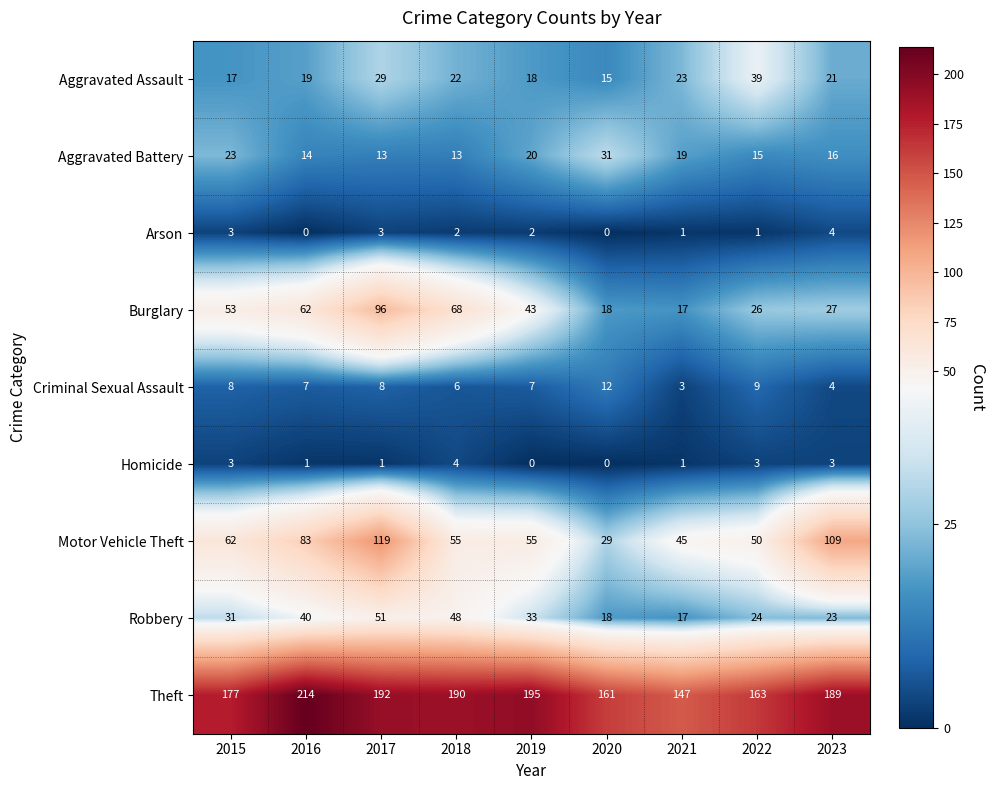

Which series changed the most between 2020 and 2022?

Aggravated Assault